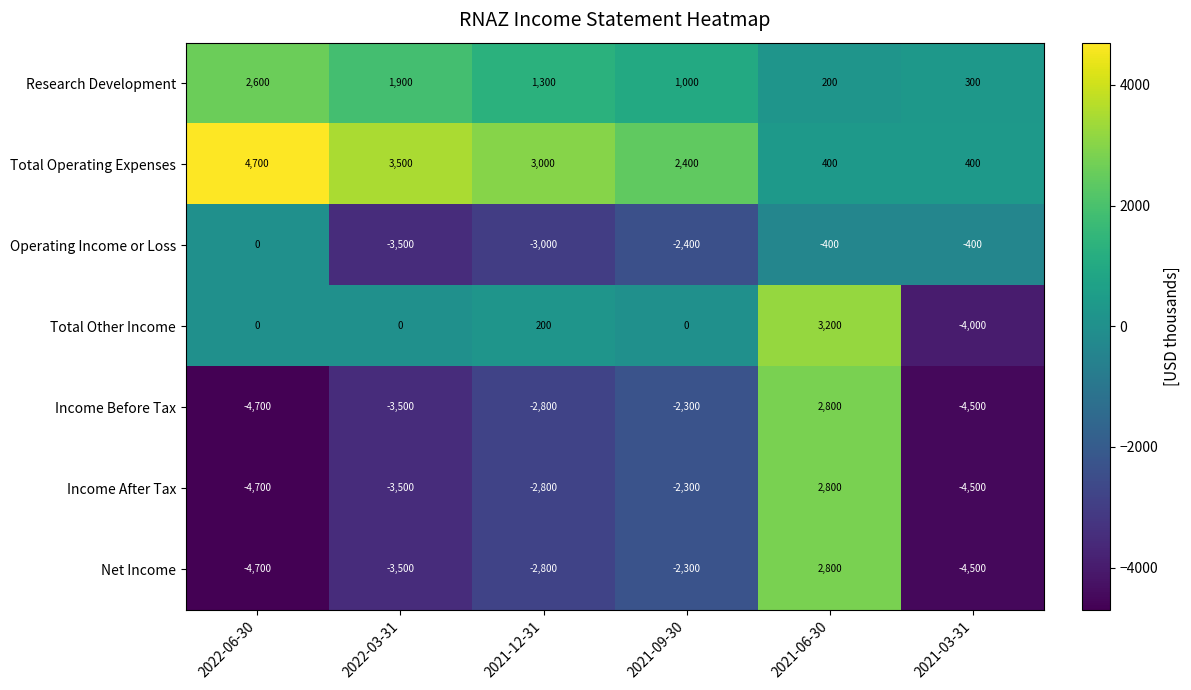

What is the spread (max minus min) of values at 2021-12-31?

6000